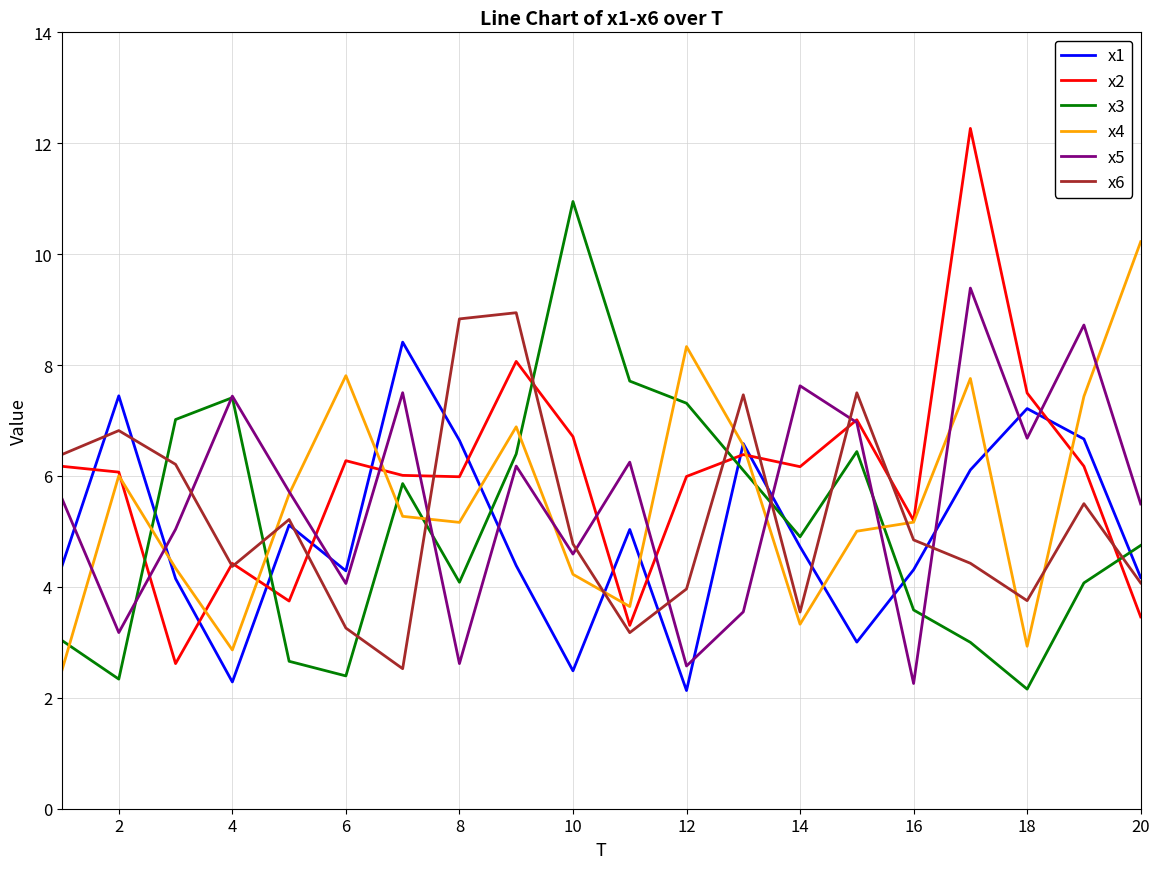

What is the minimum value shown in the chart?

2.1